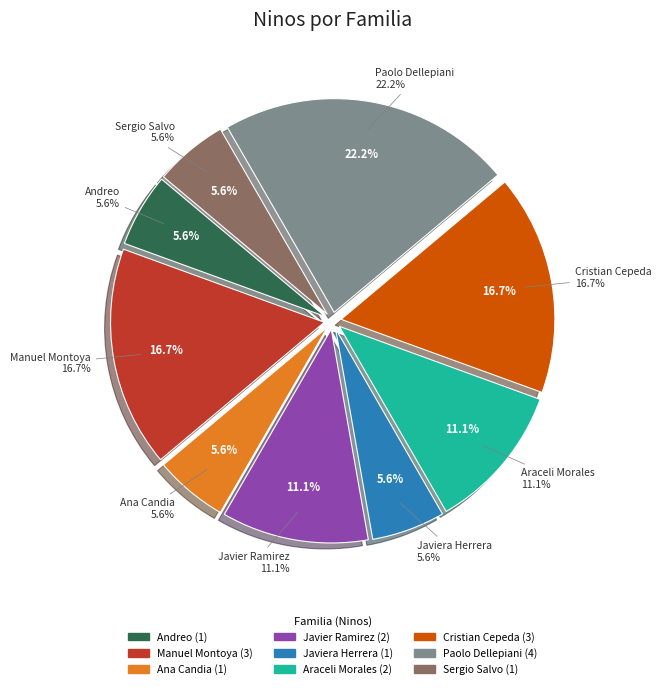

What percentage is the Sergio Salvo slice, to the nearest percent?

6%